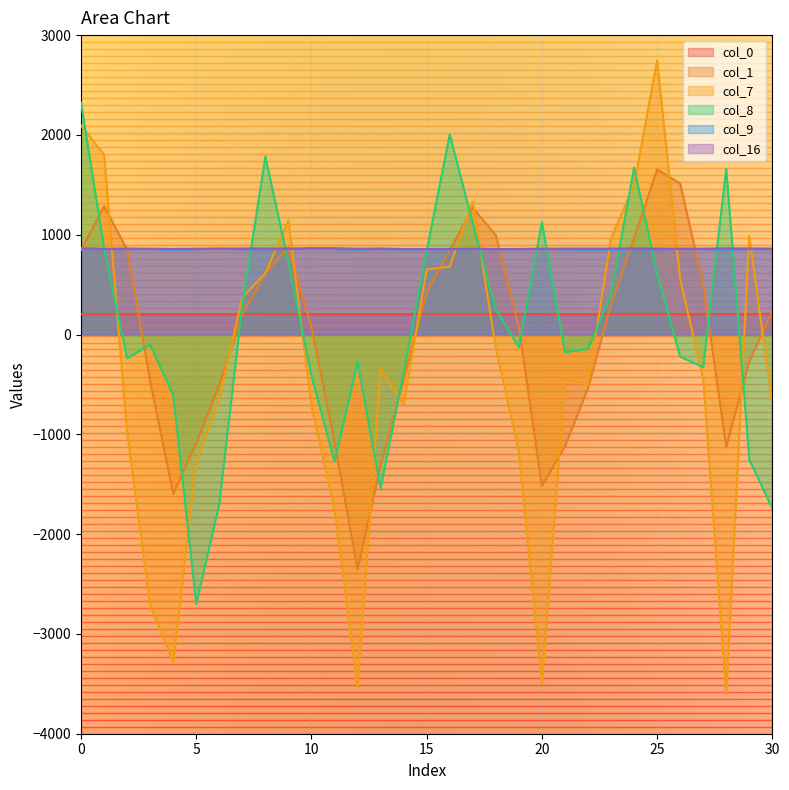

Rank the series by their maximum value, from highest to lowest.

col_7, col_8, col_1, col_16, col_9, col_0